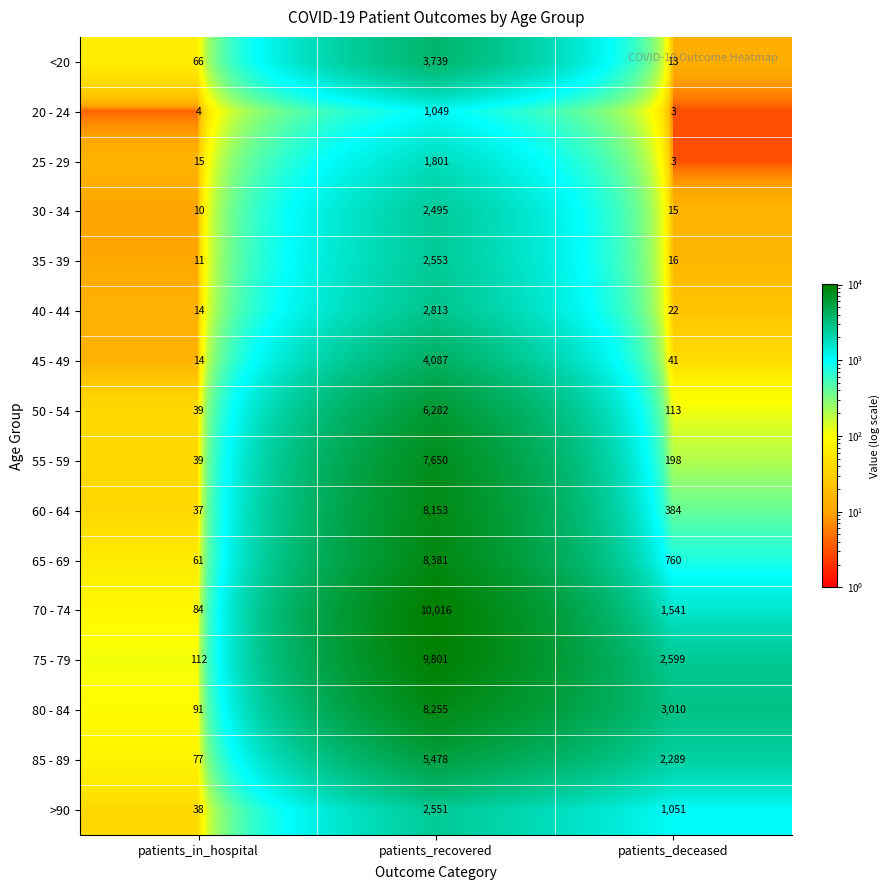

Which series has the largest range (max minus min)?

70 - 74